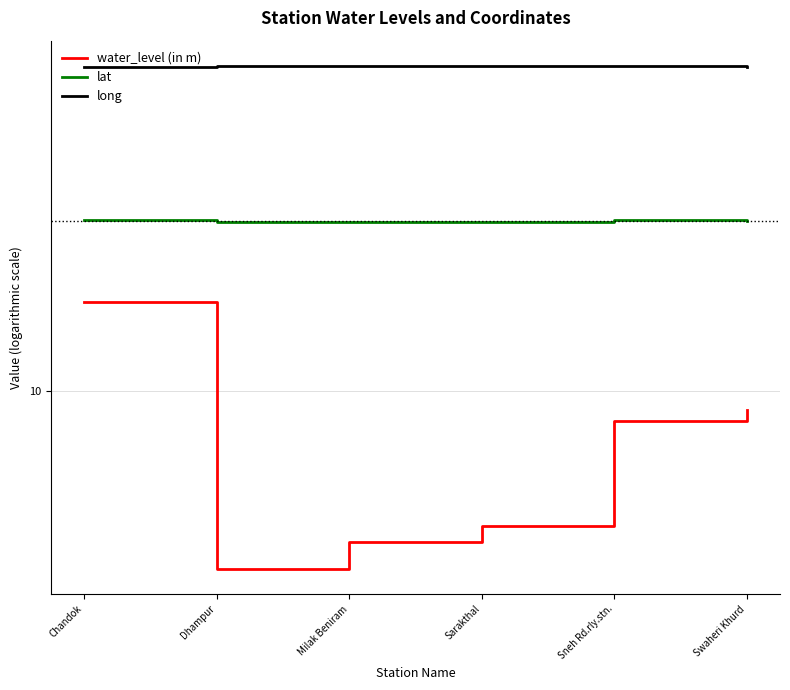

Which series has the largest range (max minus min)?

water_level (in m)